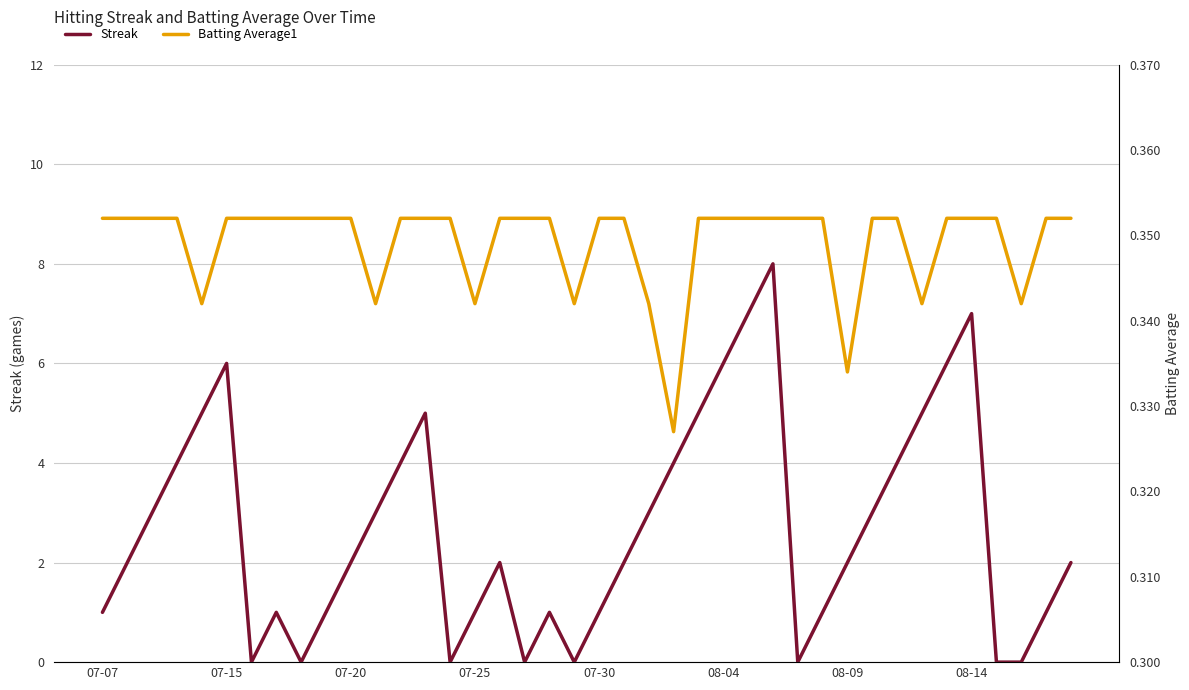

What is the approximate value of Batting Average1 at 07-20?

0.4